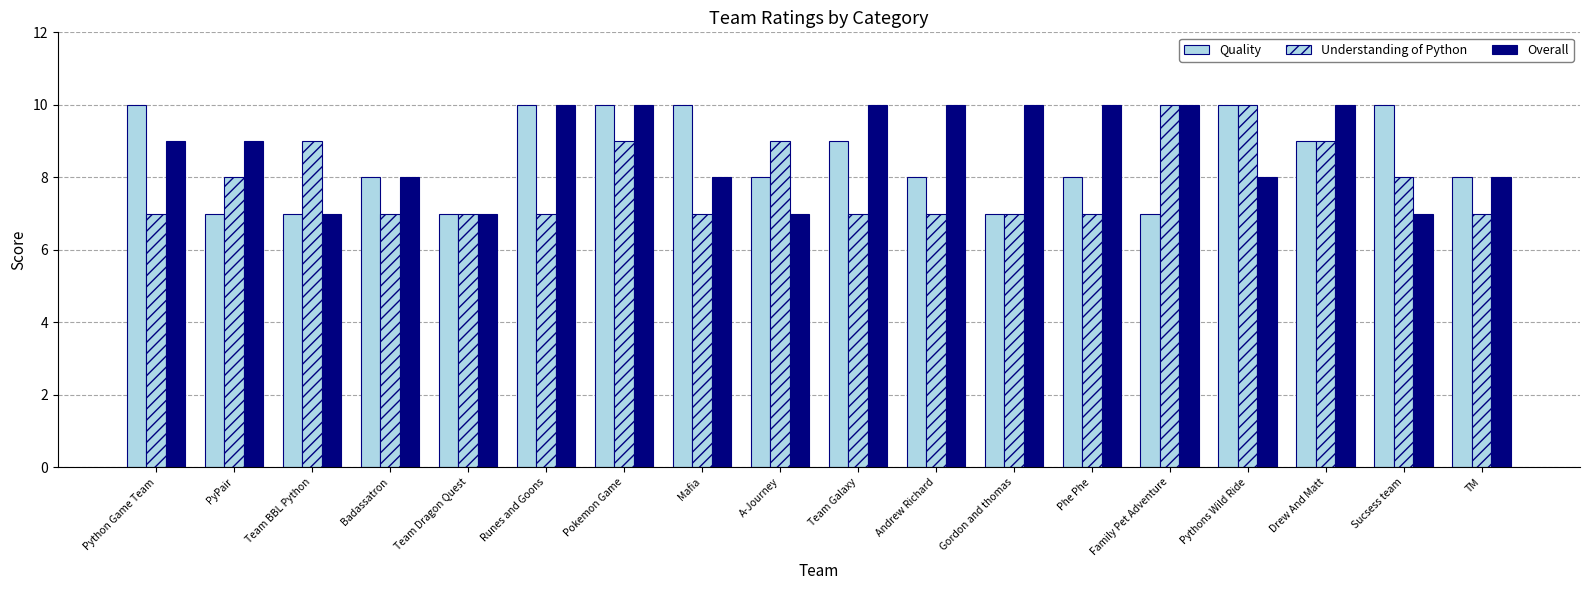

Reading right to left, list all the values displayed in this chart.

Quality: TM=8	Sucsess team=10	Drew And Matt=9	Pythons Wild Ride=10	Family Pet Adventure=7	Phe Phe=8	Gordon and thomas=7	Andrew Richard=8	Team Galaxy=9	A-Journey=8	Mafia=10	Pokemon Game=10	Runes and Goons=10	Team Dragon Quest=7	Badassatron=8	Team BBL Python=7	PyPair=7	Python Game Team=10
Understanding of Python: TM=7	Sucsess team=8	Drew And Matt=9	Pythons Wild Ride=10	Family Pet Adventure=10	Phe Phe=7	Gordon and thomas=7	Andrew Richard=7	Team Galaxy=7	A-Journey=9	Mafia=7	Pokemon Game=9	Runes and Goons=7	Team Dragon Quest=7	Badassatron=7	Team BBL Python=9	PyPair=8	Python Game Team=7
Overall: TM=8	Sucsess team=7	Drew And Matt=10	Pythons Wild Ride=8	Family Pet Adventure=10	Phe Phe=10	Gordon and thomas=10	Andrew Richard=10	Team Galaxy=10	A-Journey=7	Mafia=8	Pokemon Game=10	Runes and Goons=10	Team Dragon Quest=7	Badassatron=8	Team BBL Python=7	PyPair=9	Python Game Team=9